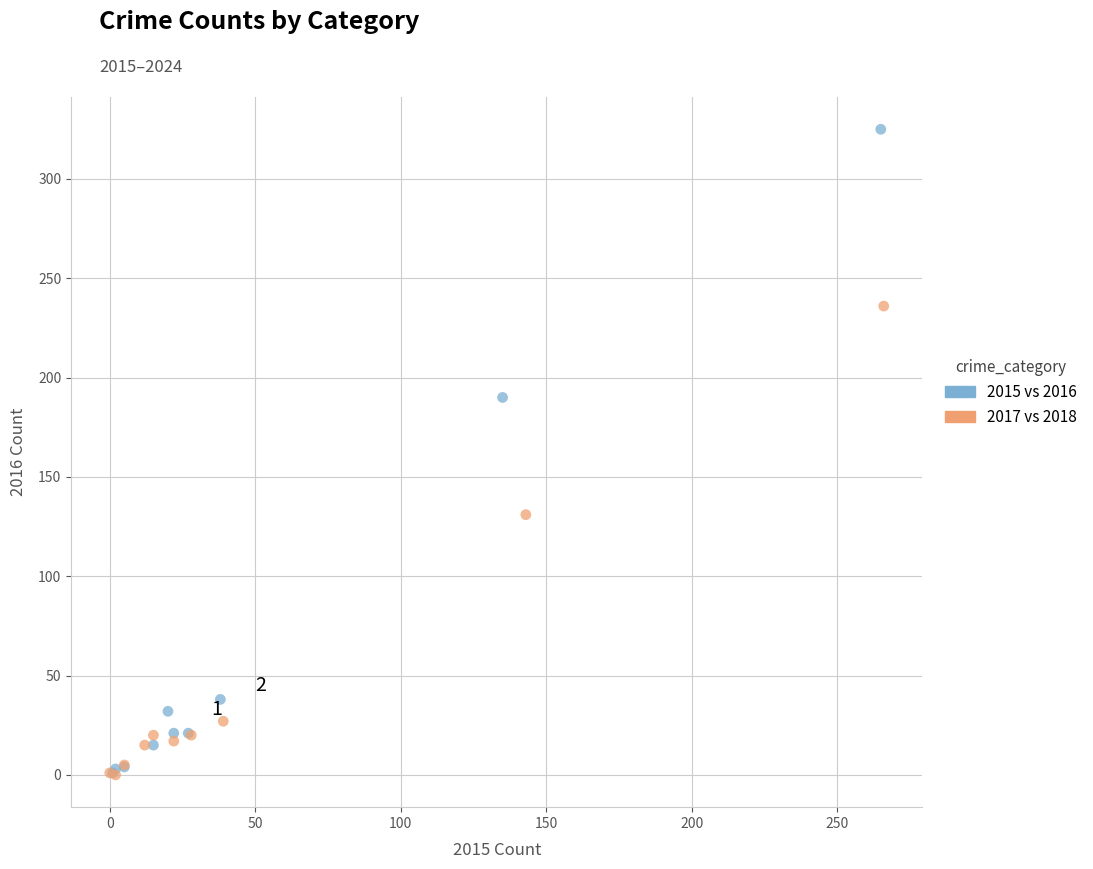

What are all the series names shown in the legend?

2015 vs 2016, 2017 vs 2018